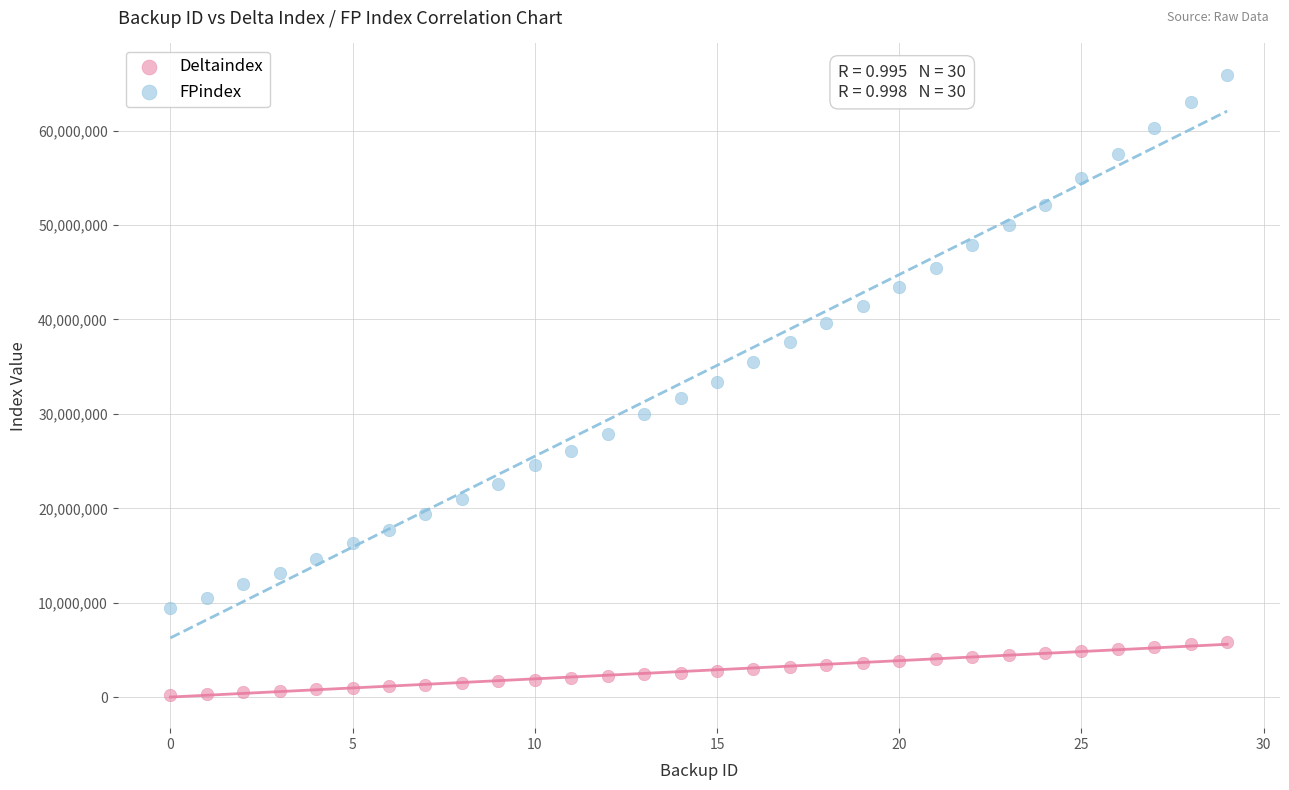

Which series contains the highest Y value?

FPindex